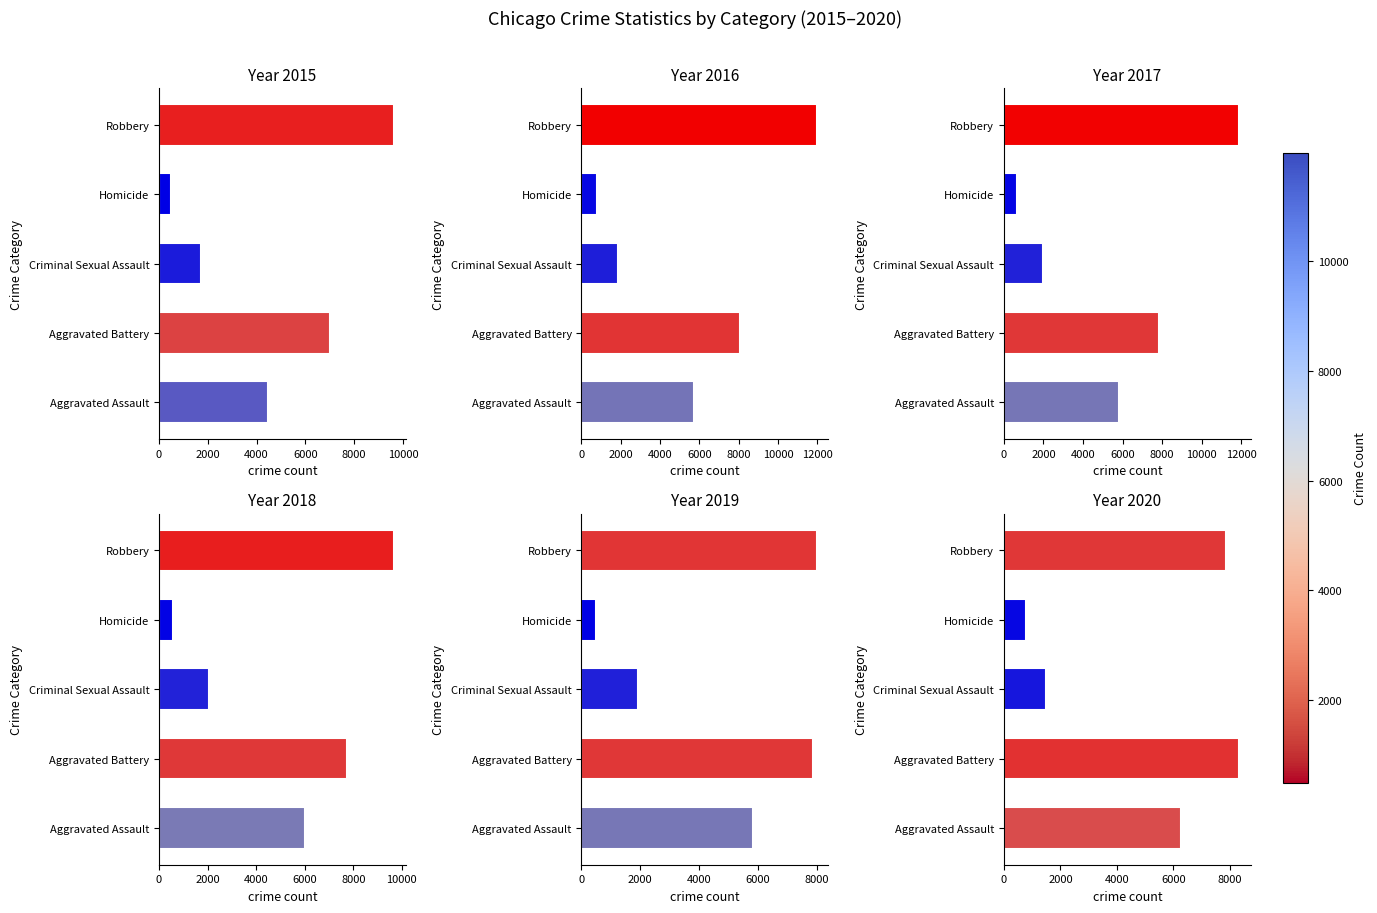

Count the number of categories in the chart.

5